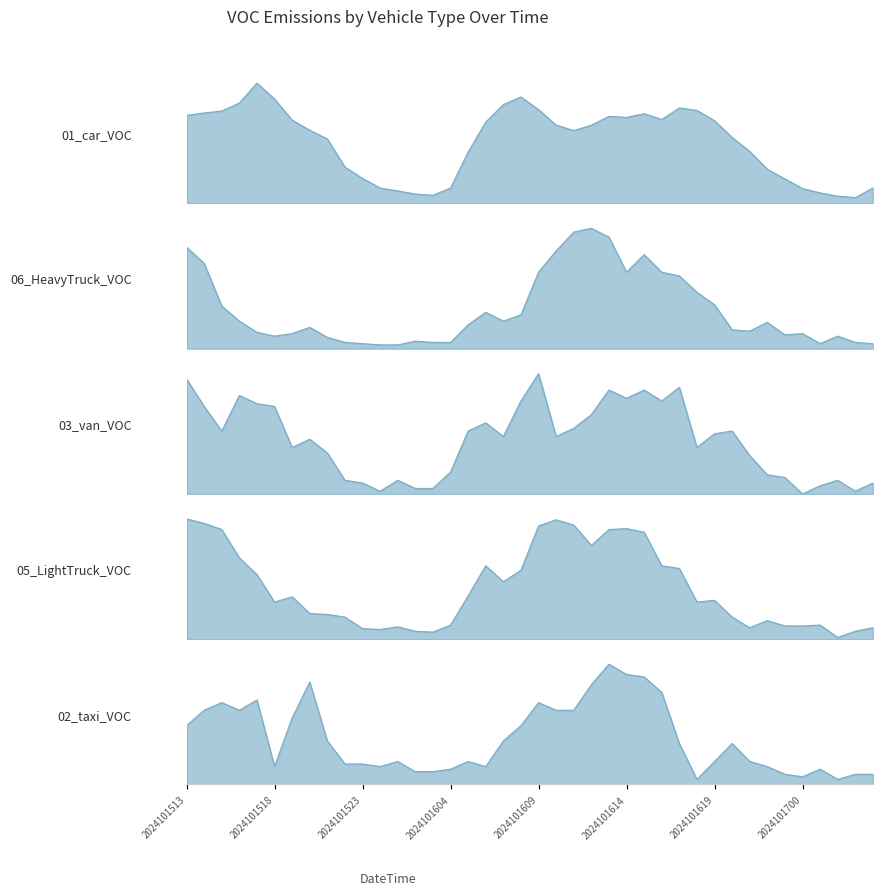

How many data points does each series have?

40